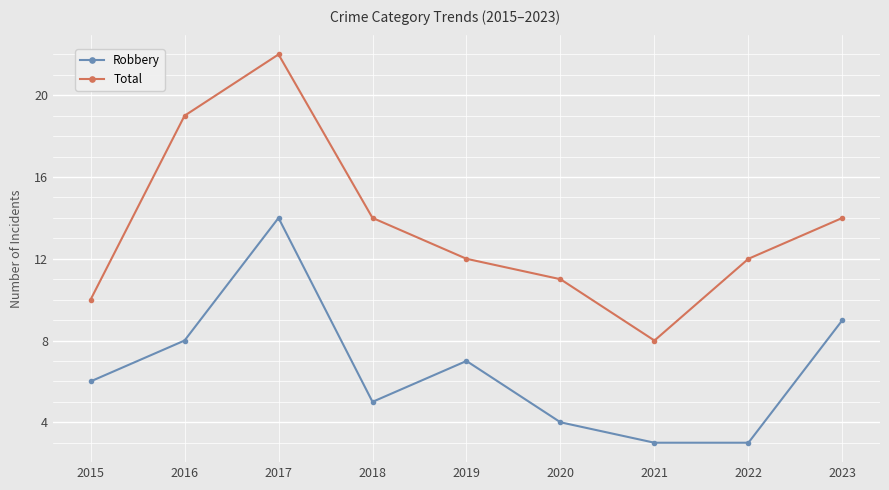

Does the chart display data point markers on the line(s)?

Yes